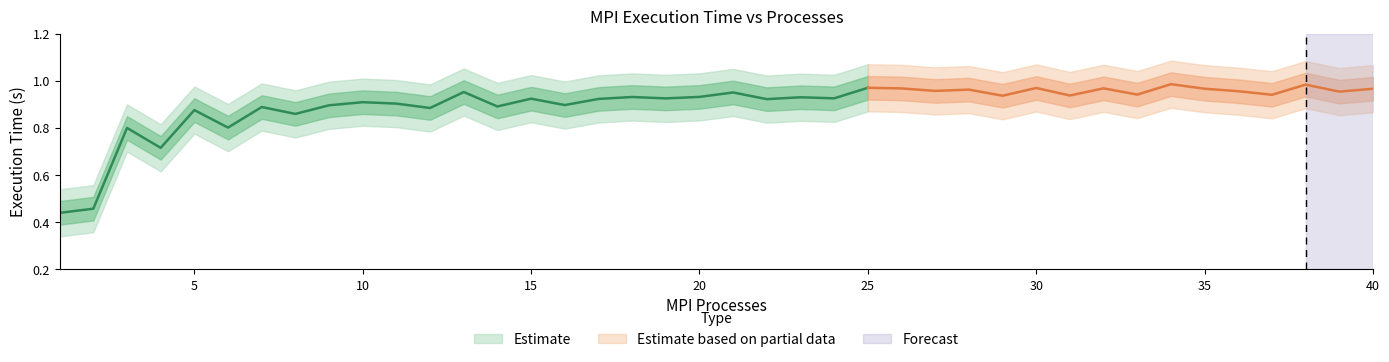

What is the difference between the band_inner_up values at 7 and 37?

0.1